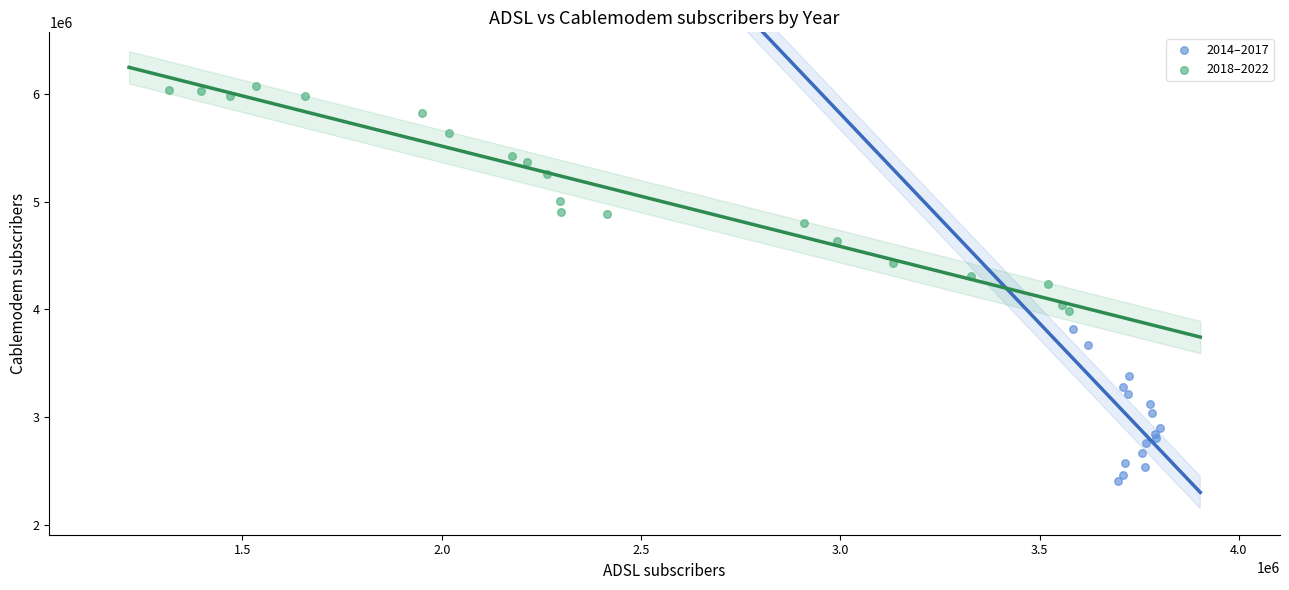

Which series has the largest Y range (max minus min)?

2018–2022